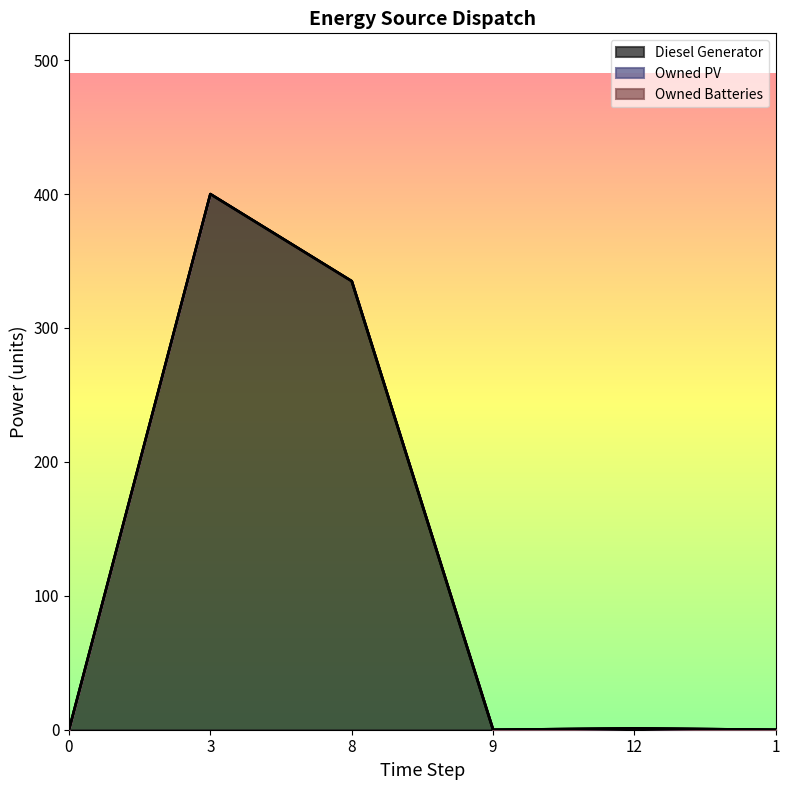

What is the label of the 5th point from the left?

12